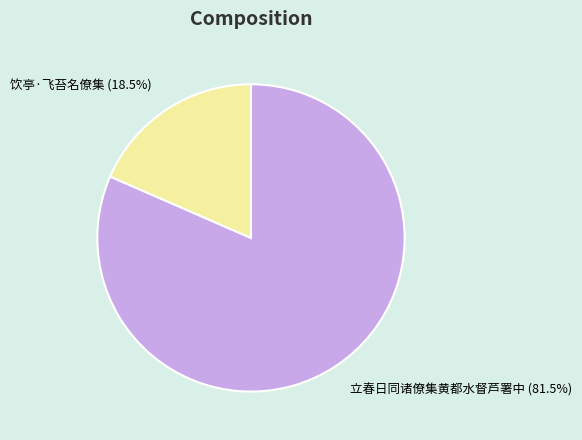

Between 立春日同诸僚集黄都水督芦署中 and 饮亭·飞苔名僚集, which is larger?

立春日同诸僚集黄都水督芦署中